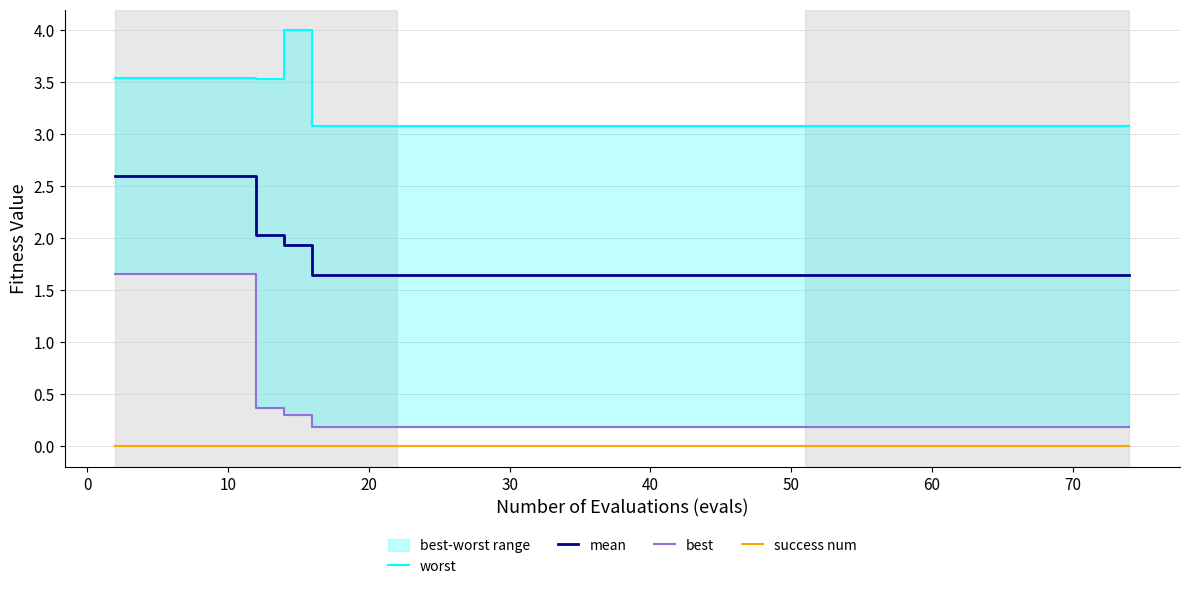

True or false: worst and mean cross at least once.

False